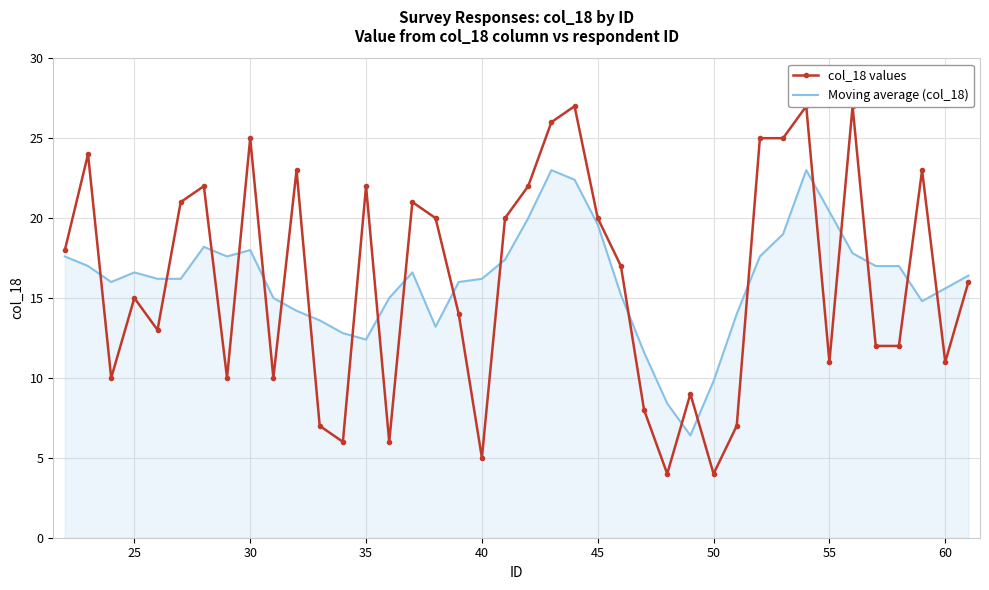

Is it true that Moving average (col_18) equals 18.0 at 30?

True